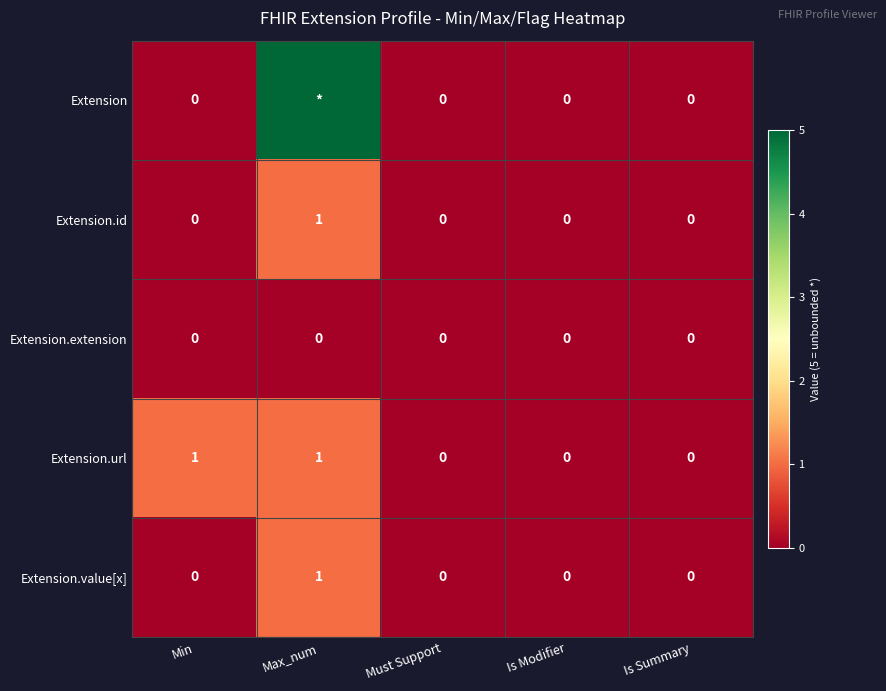

Between Min and Max_num, which is larger?

Max_num